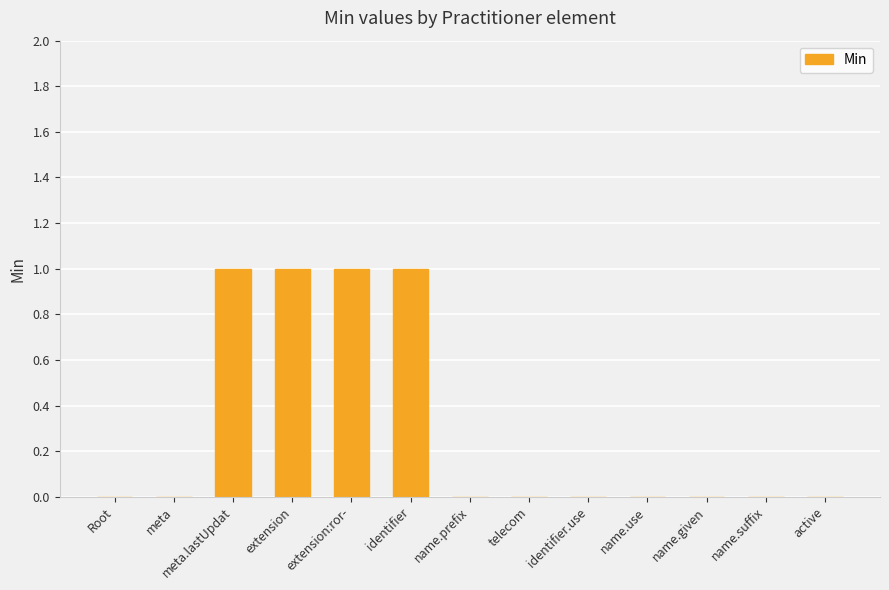

The value at Root is 0. True or false?

True